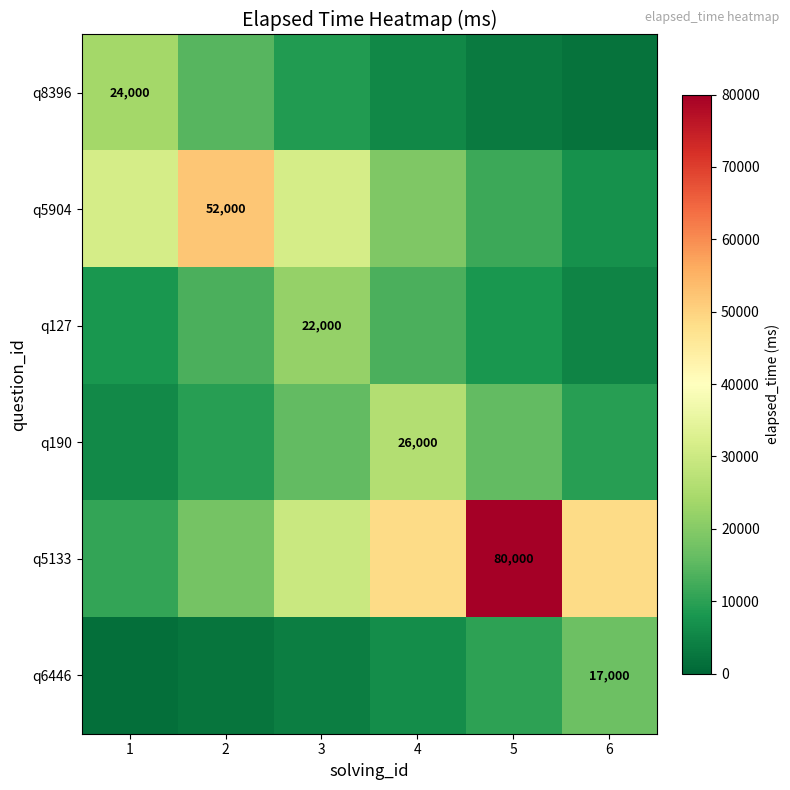

Is the value of q190 at 4 greater than the value of q8396 at 6?

Yes